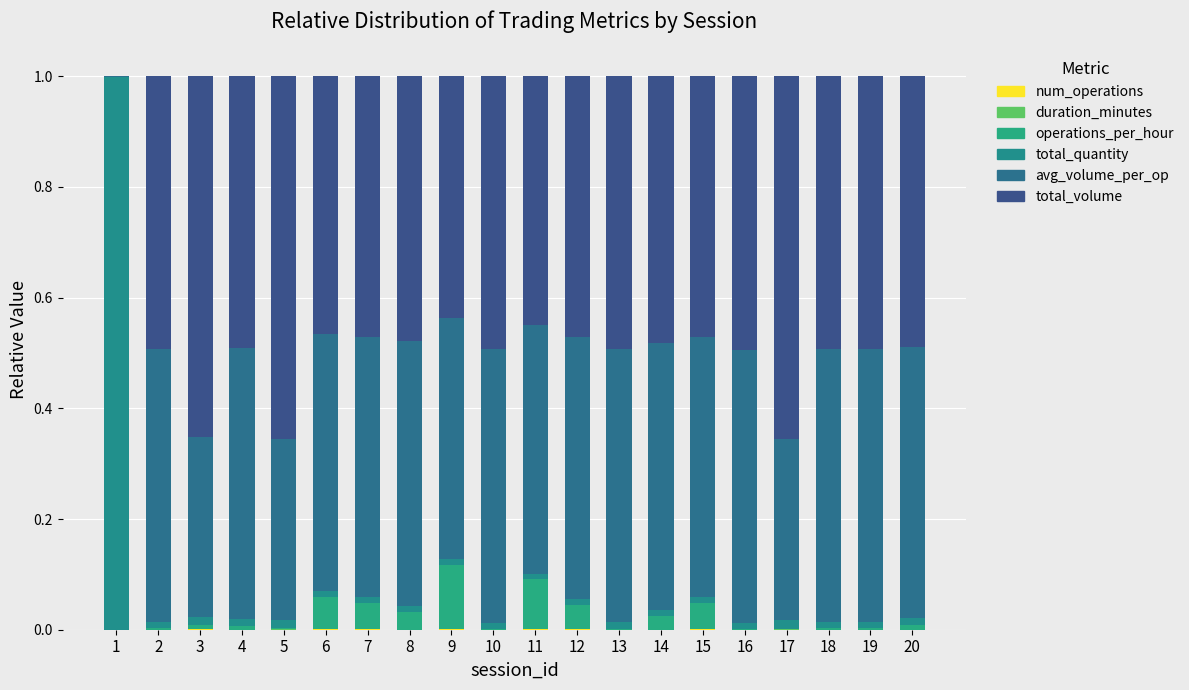

The operations_per_hour series shows 0.0 at 19. True or false?

True